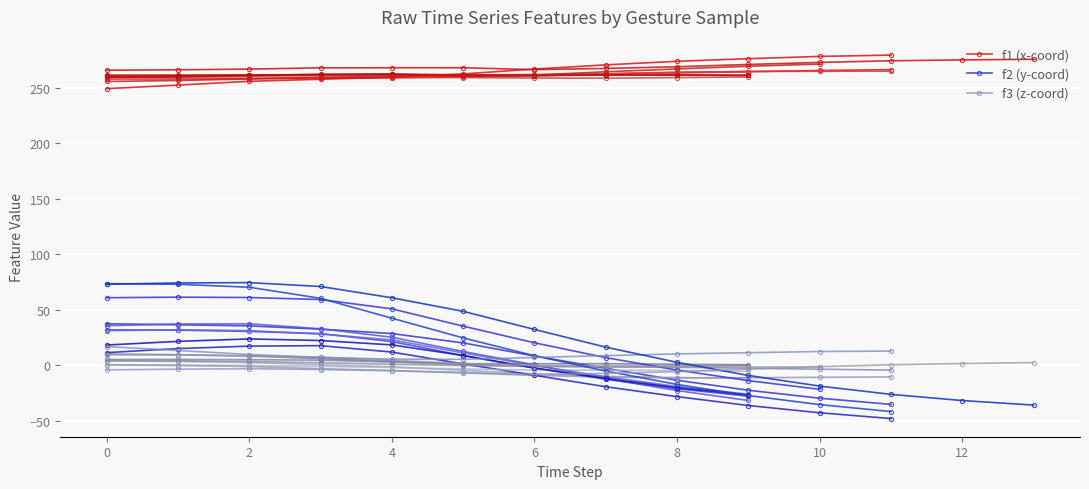

Which series has the widest spread of values?

f2 (y-coord)